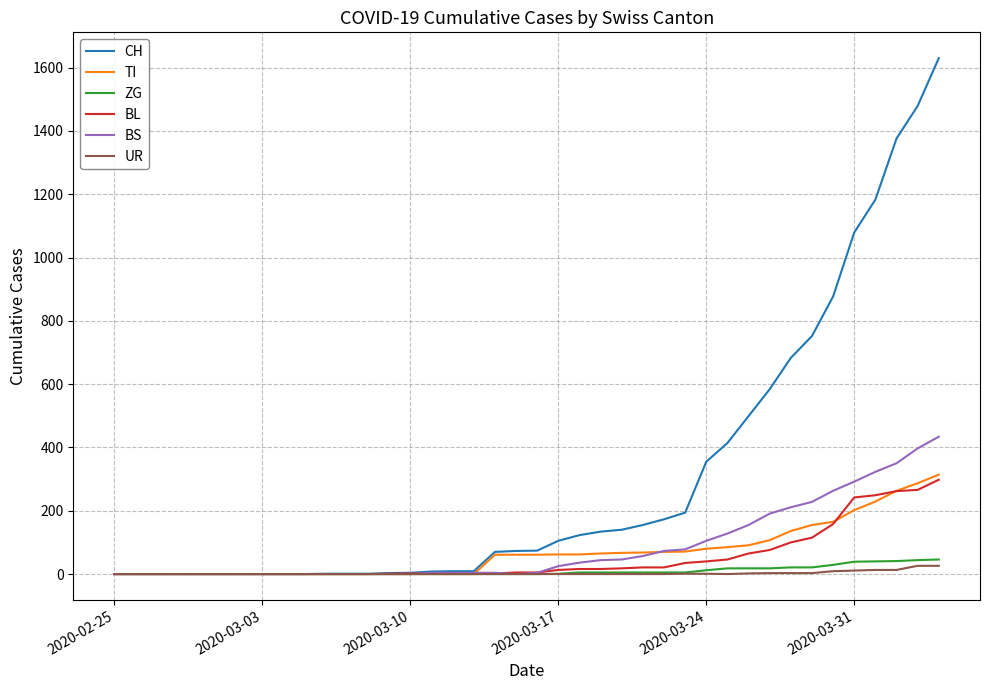

Which series has the largest total across all categories?

CH